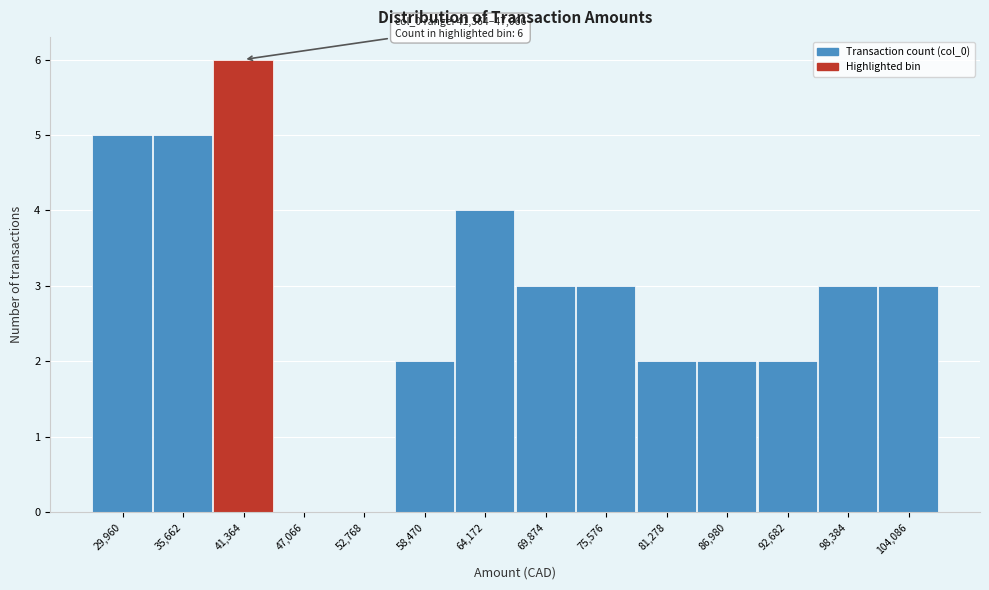

Reading right to left, what are all the values shown in this chart?

104,086=3	98,384=3	92,682=2	86,980=2	81,278=2	75,576=3	69,874=3	64,172=4	58,470=2	52,768=0	47,066=0	41,364=6	35,662=5	29,960=5